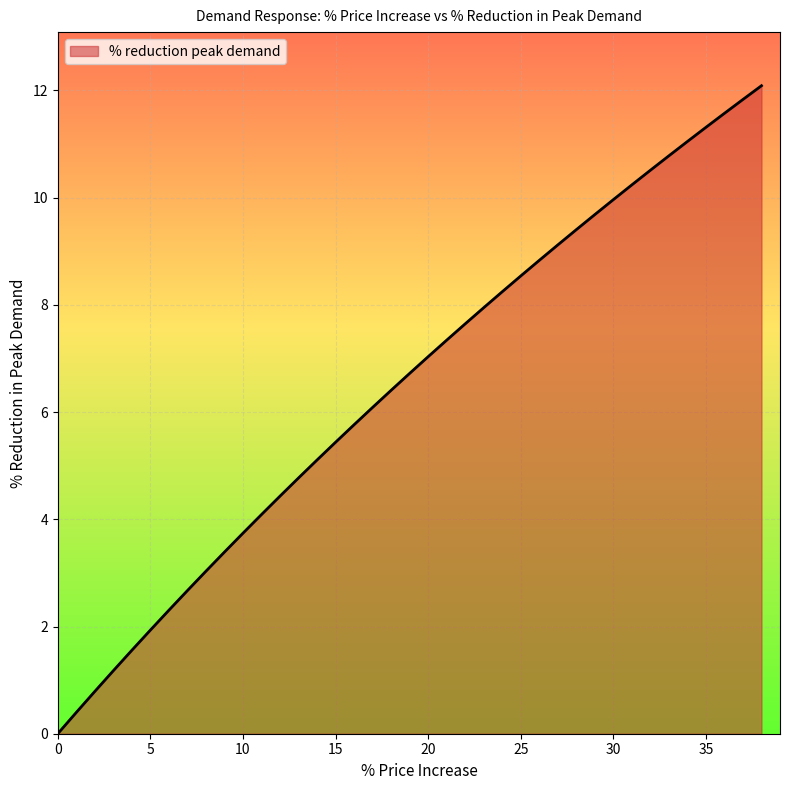

What is the difference between the second highest and minimum values?

11.8